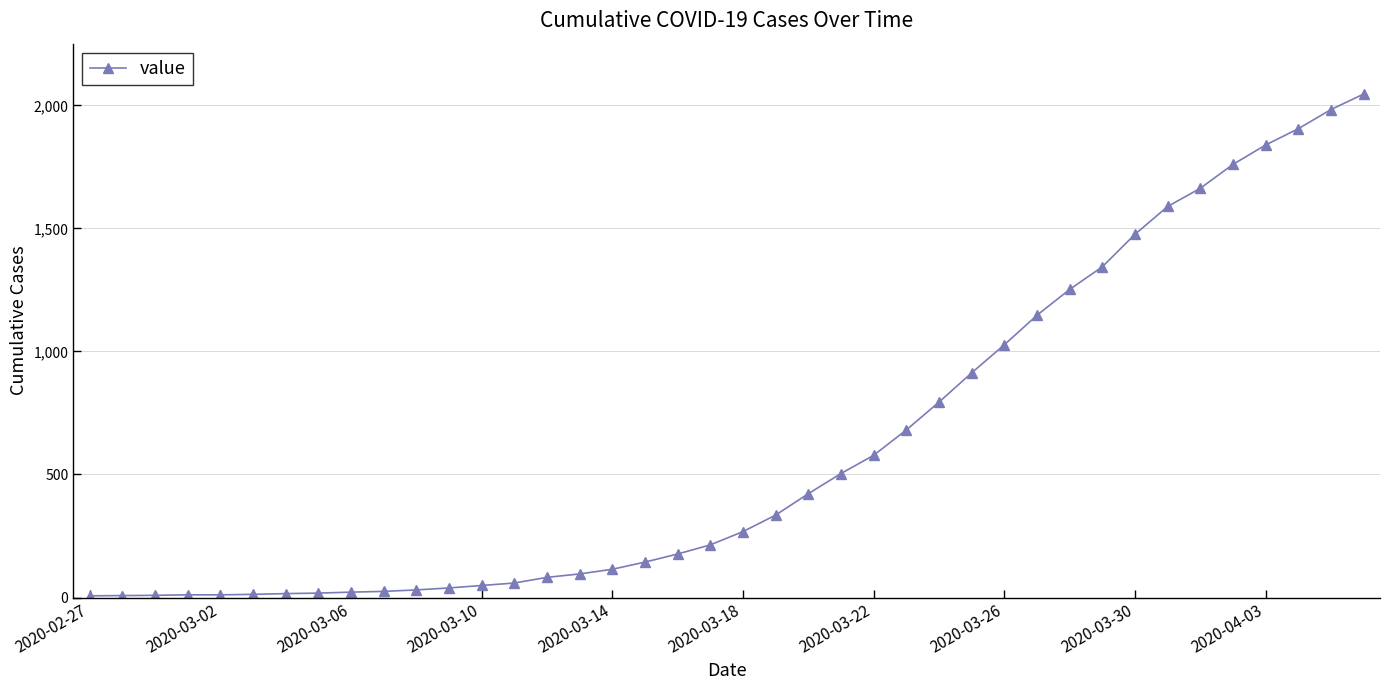

What is the greatest value displayed?

2046